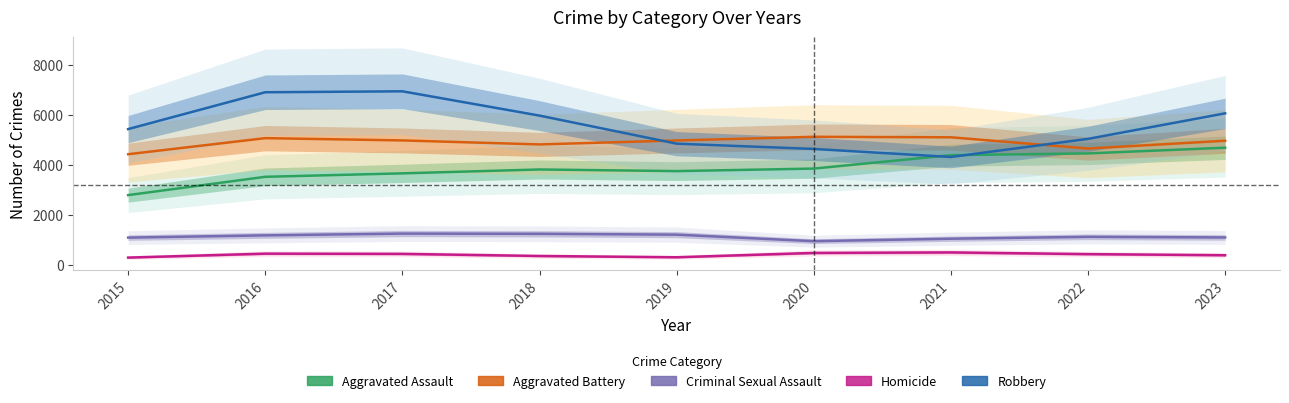

What are all the series names shown in the legend?

Aggravated Assault, Aggravated Battery, Criminal Sexual Assault, Homicide, Robbery